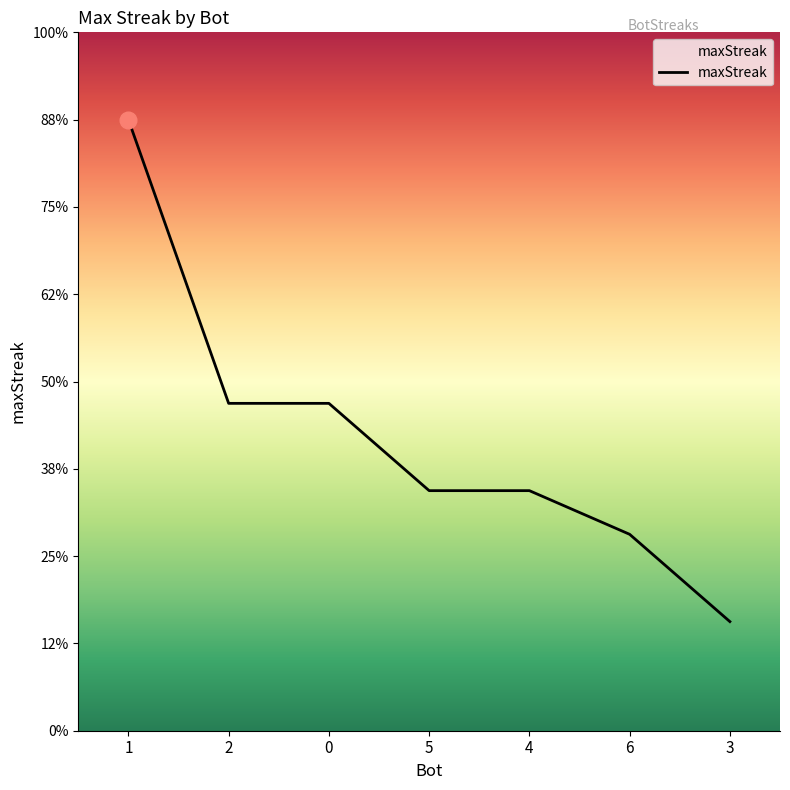

Does the chart have visible grid lines?

No